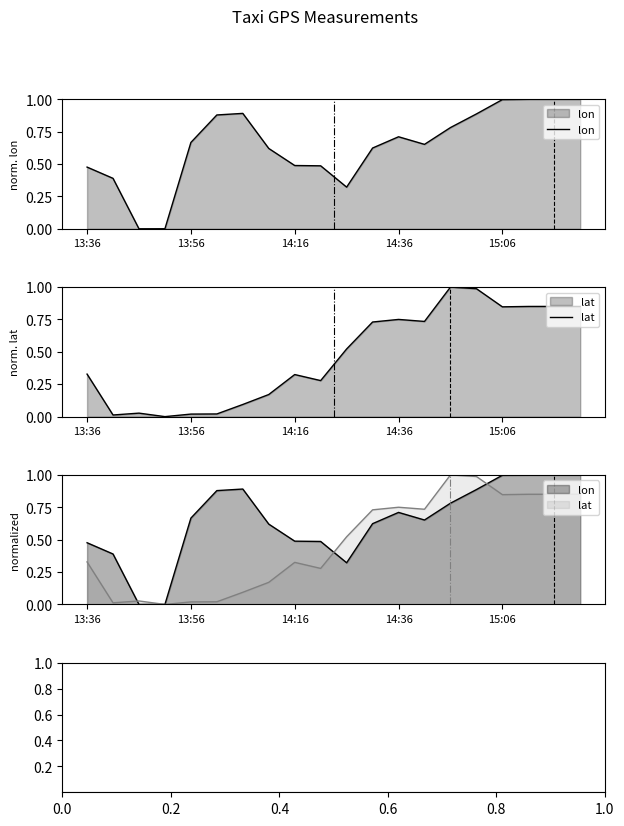

True or false: lat has more than 0 interior local peaks.

True